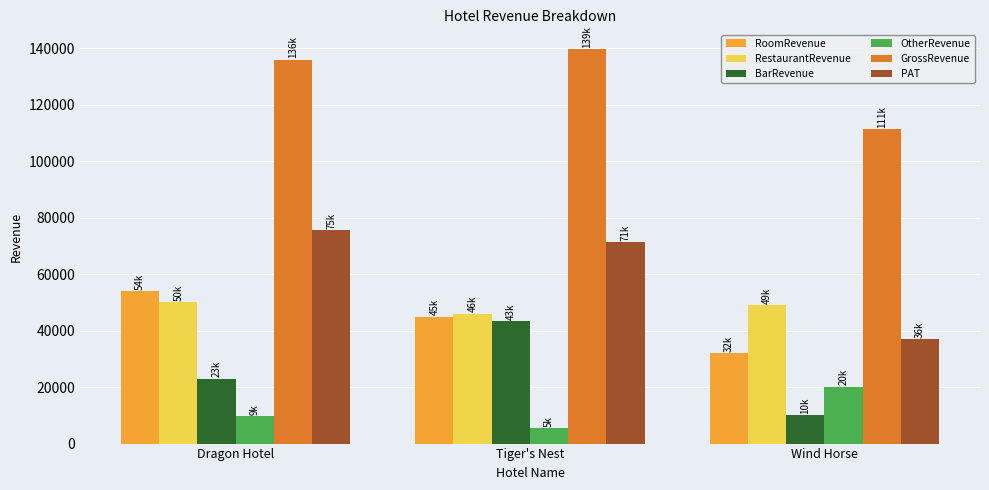

How many categories are shown in the chart?

3